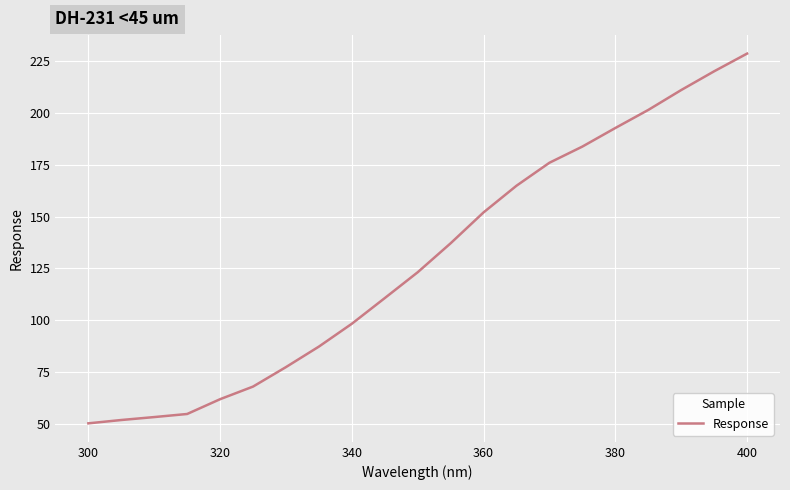

What is the difference between the maximum and minimum values?

178.5